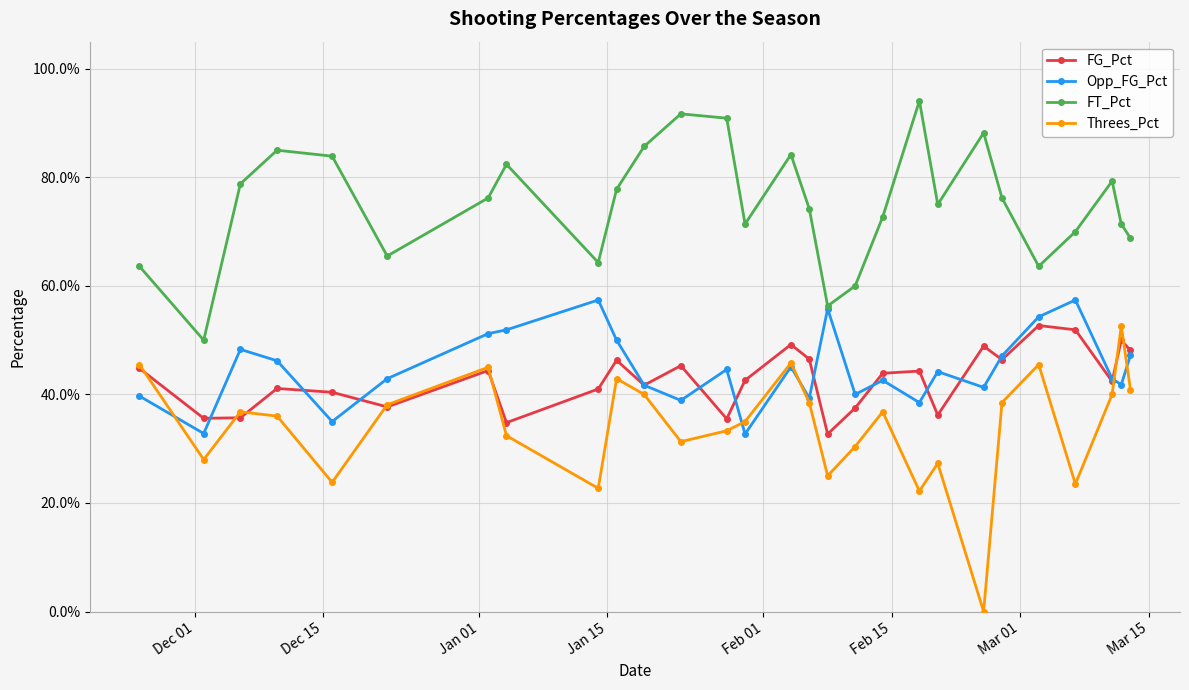

What are all the series names shown in the legend?

FG_Pct, Opp_FG_Pct, FT_Pct, Threes_Pct